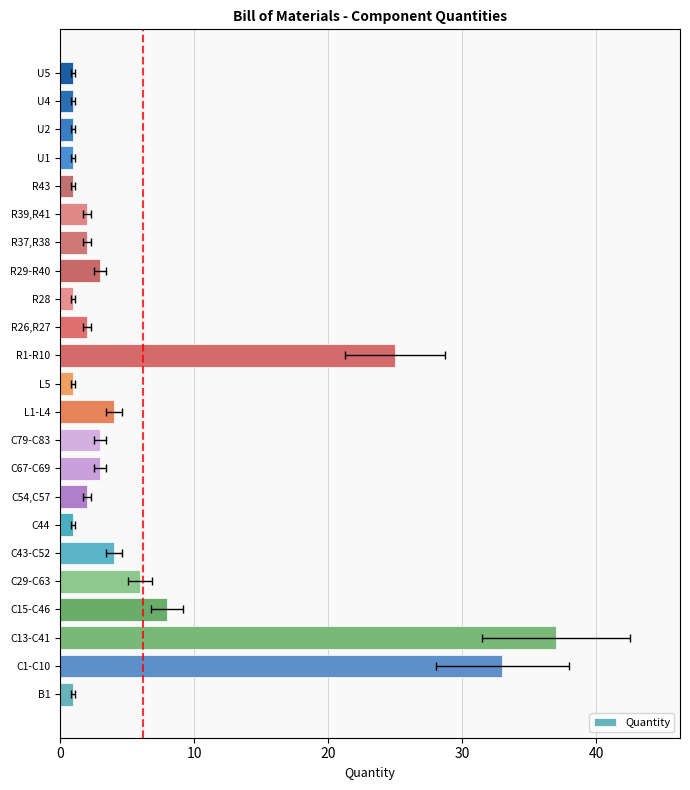

Reading left to right, extract all data points from this chart.

1	33	37	8	6	4	1	2	3	3	4	1	25	2	1	3	2	2	1	1	1	1	1